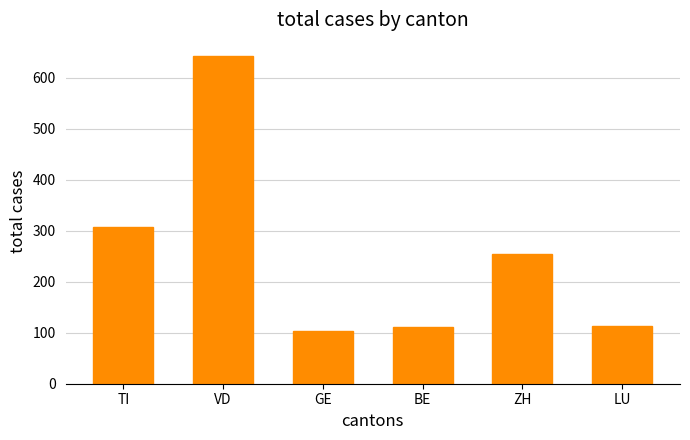

How many values are below 254?

3